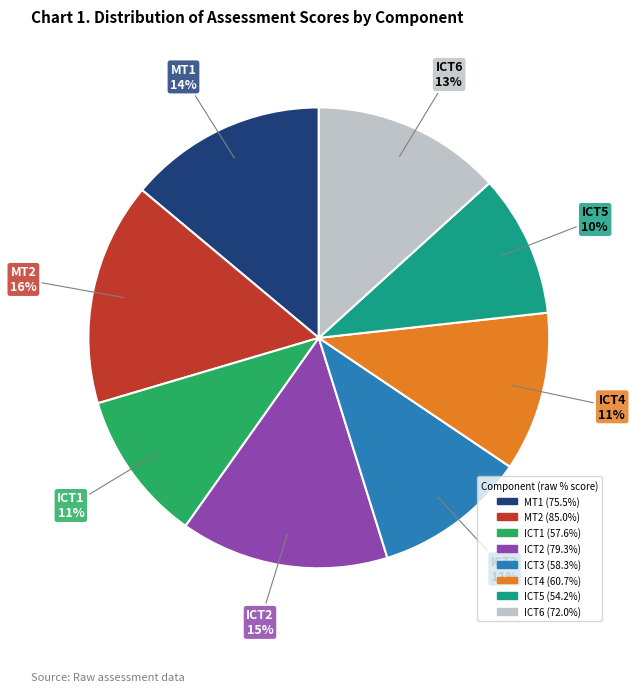

How many slices are in this pie chart?

8